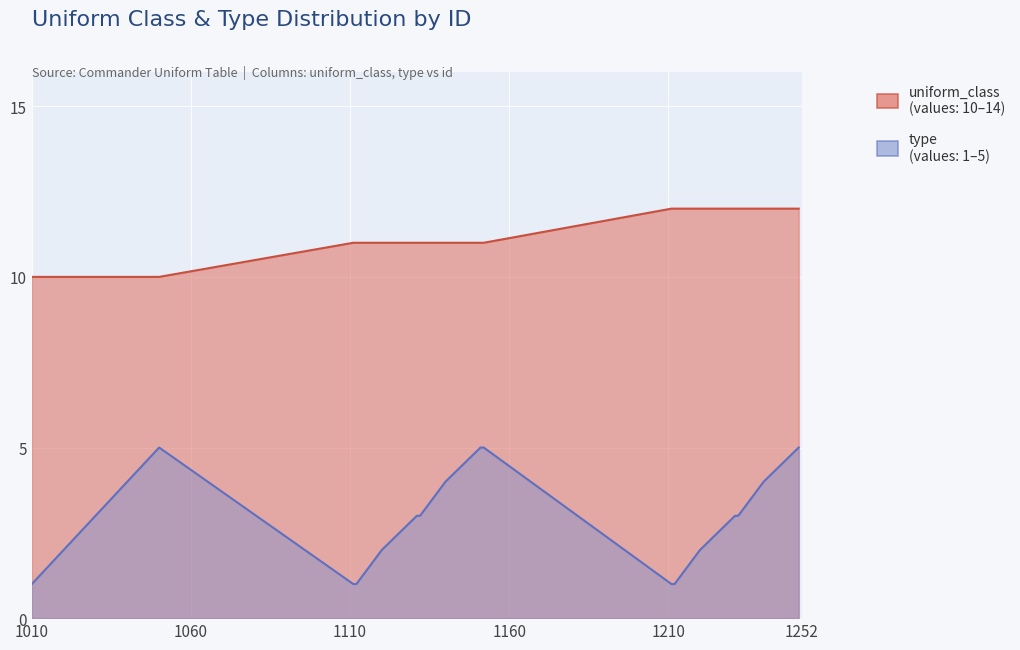

Is it true that uniform_class equals 10 at 1050?

True